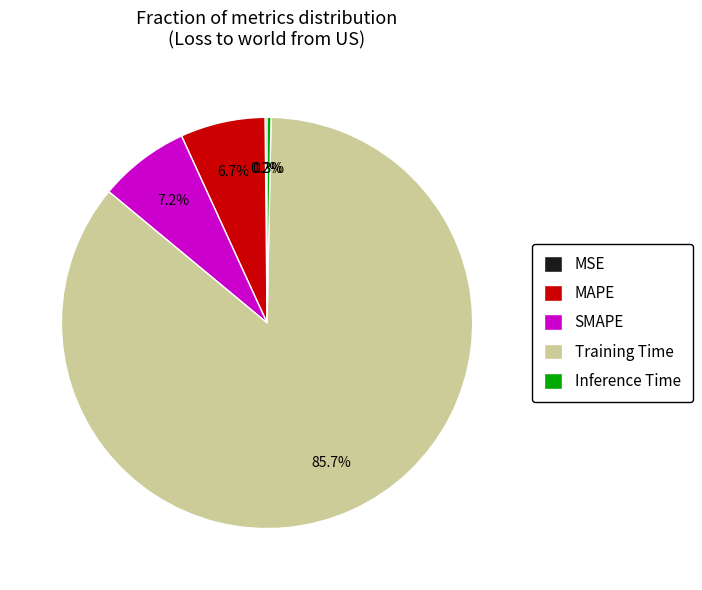

Which has a higher value, Training Time or Inference Time?

Training Time